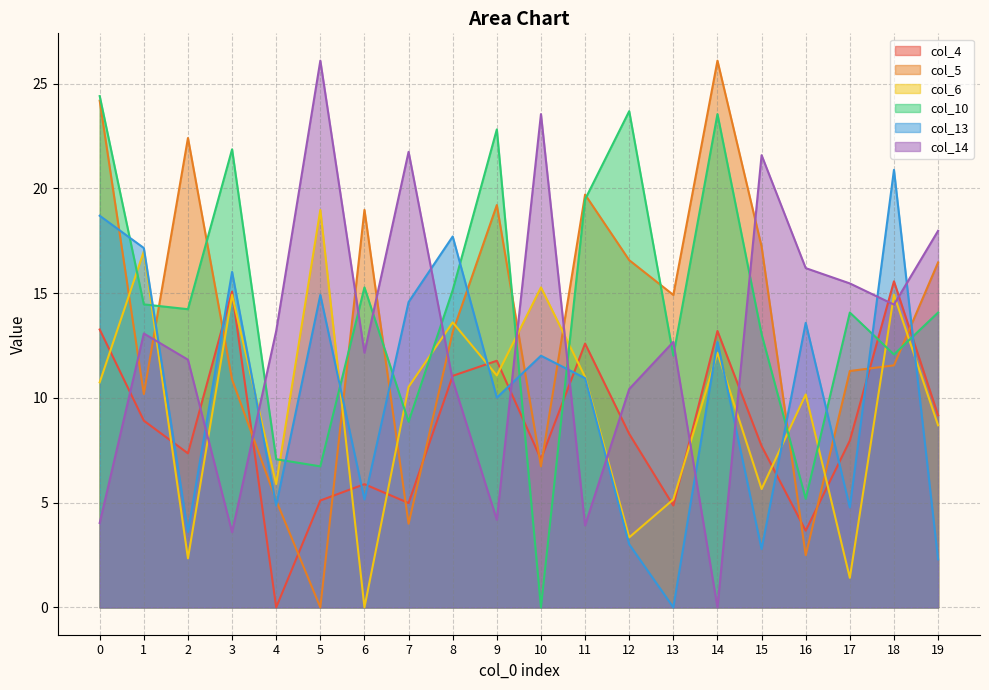

True or false: col_5 has a value of 2.5 at 16.

True